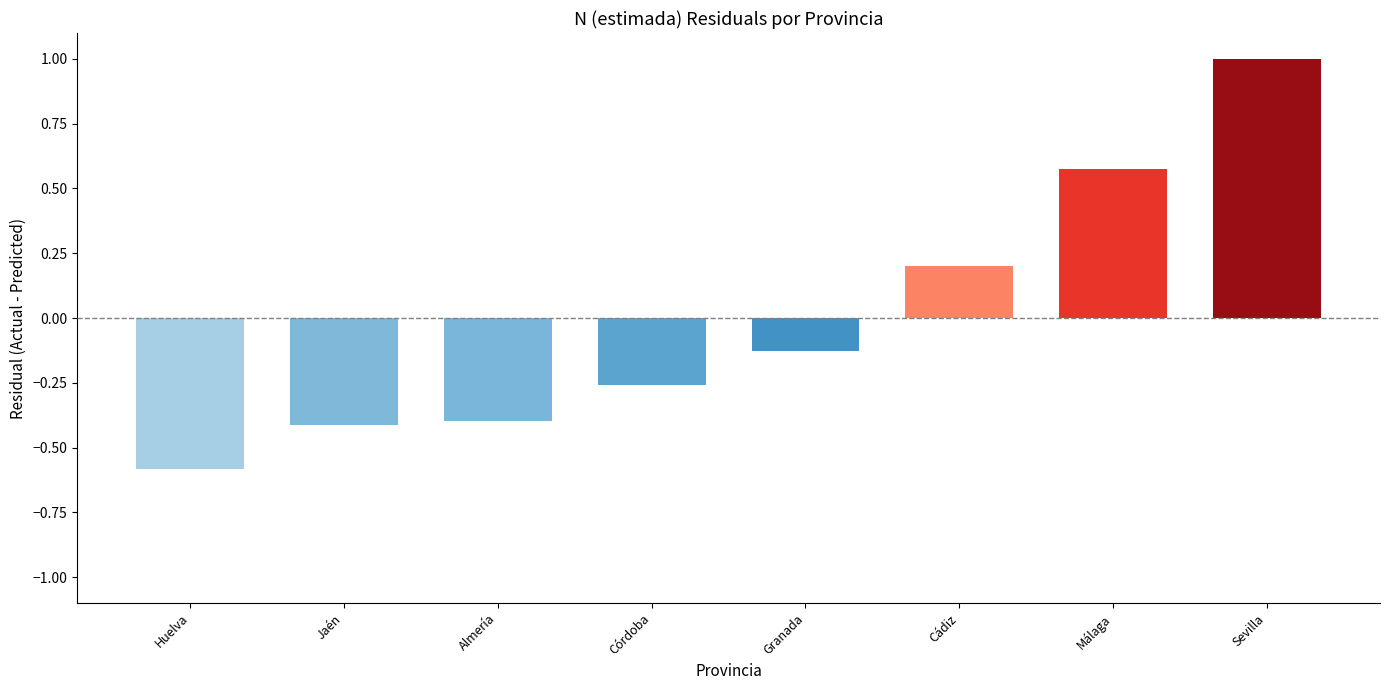

What is the minimum value shown in the chart?

-0.6